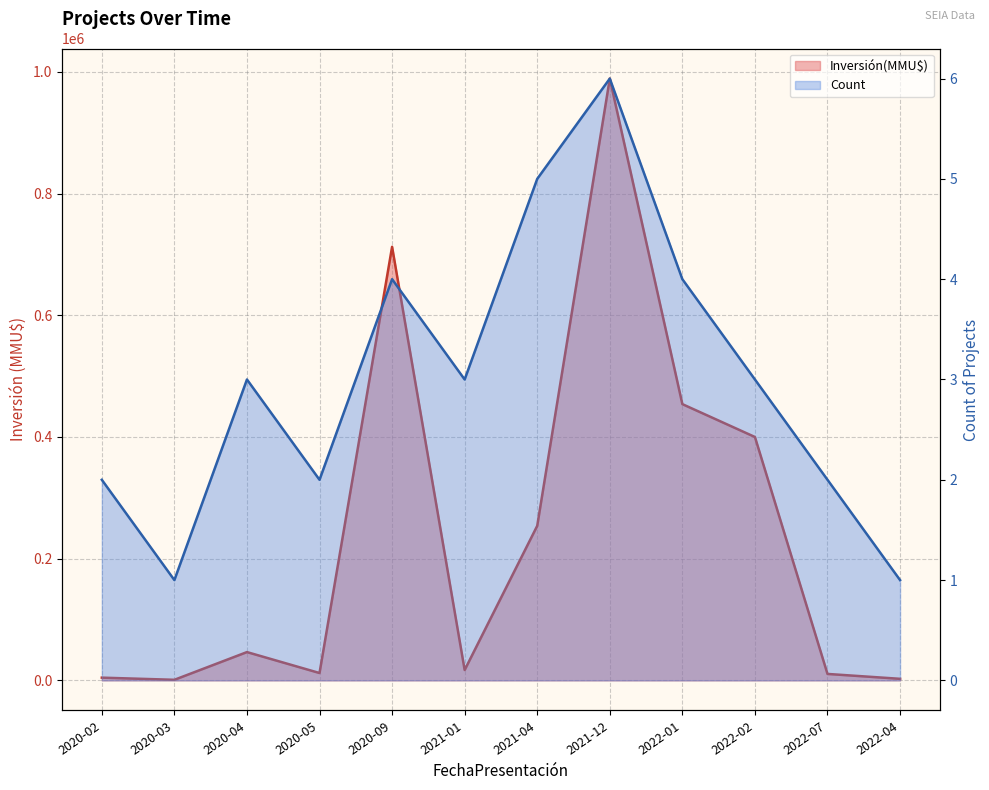

Which series has the largest total across all categories?

Inversión(MMU$)